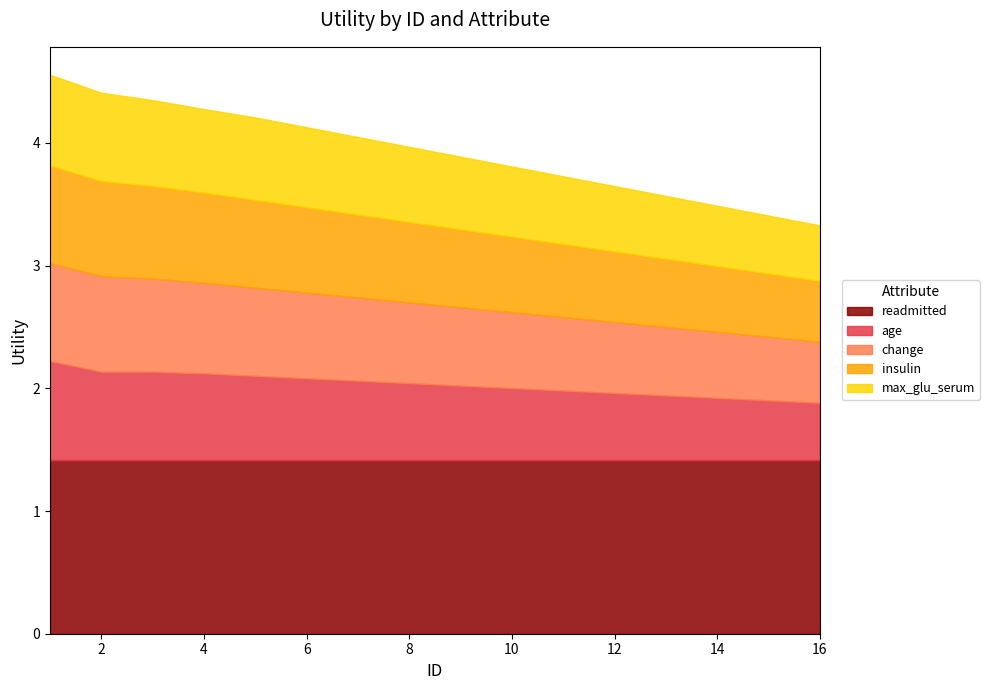

What is the value of the insulin point at the 3rd from the left?

0.8